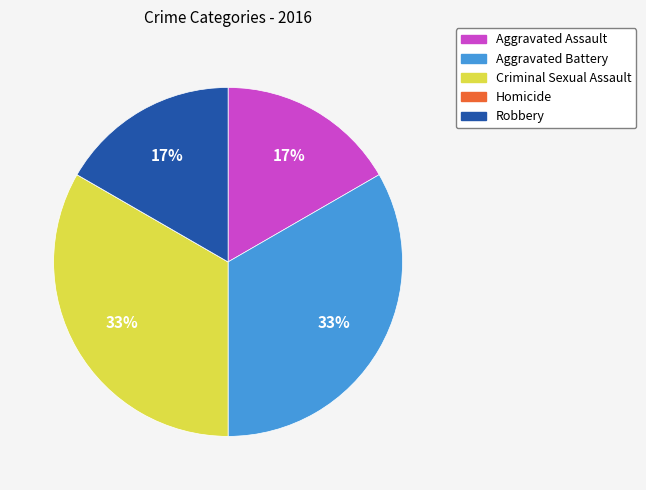

Which has a higher value, Aggravated Assault or Aggravated Battery?

Aggravated Battery